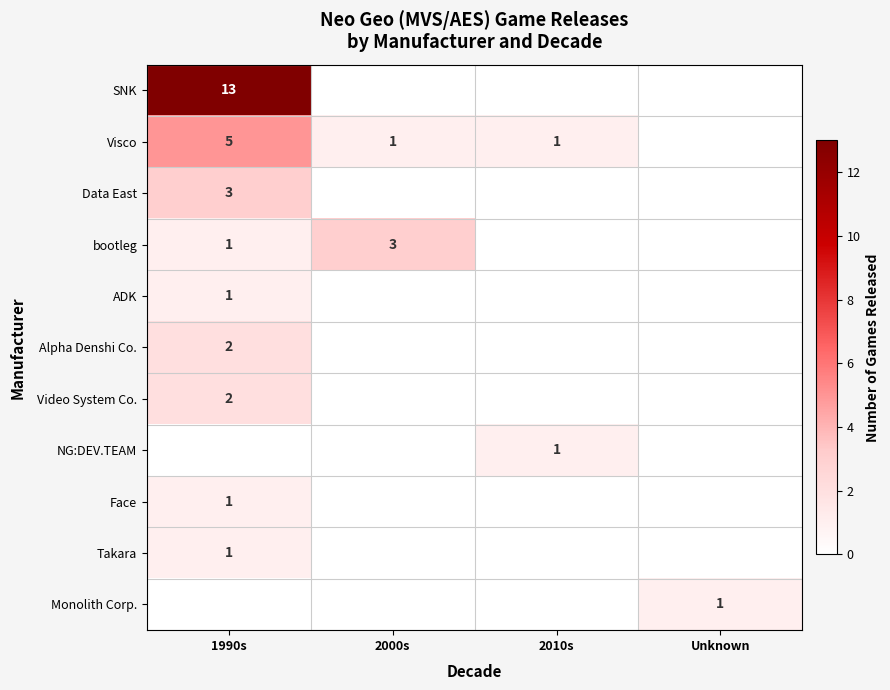

True or false: Video System Co. has a value of 2 at 1990s.

True